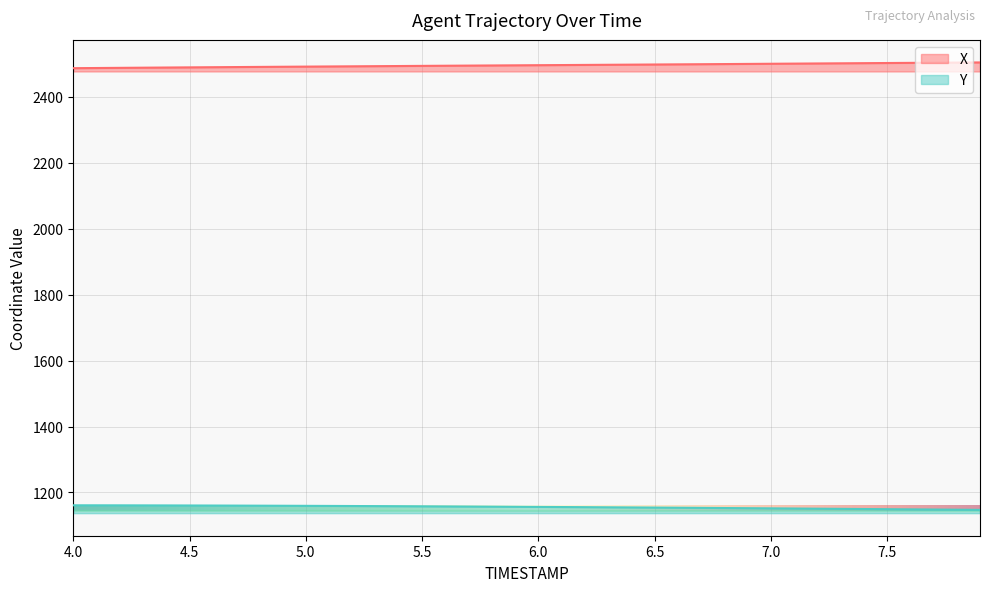

Between 6.9 and 7.3, which is larger?

7.3